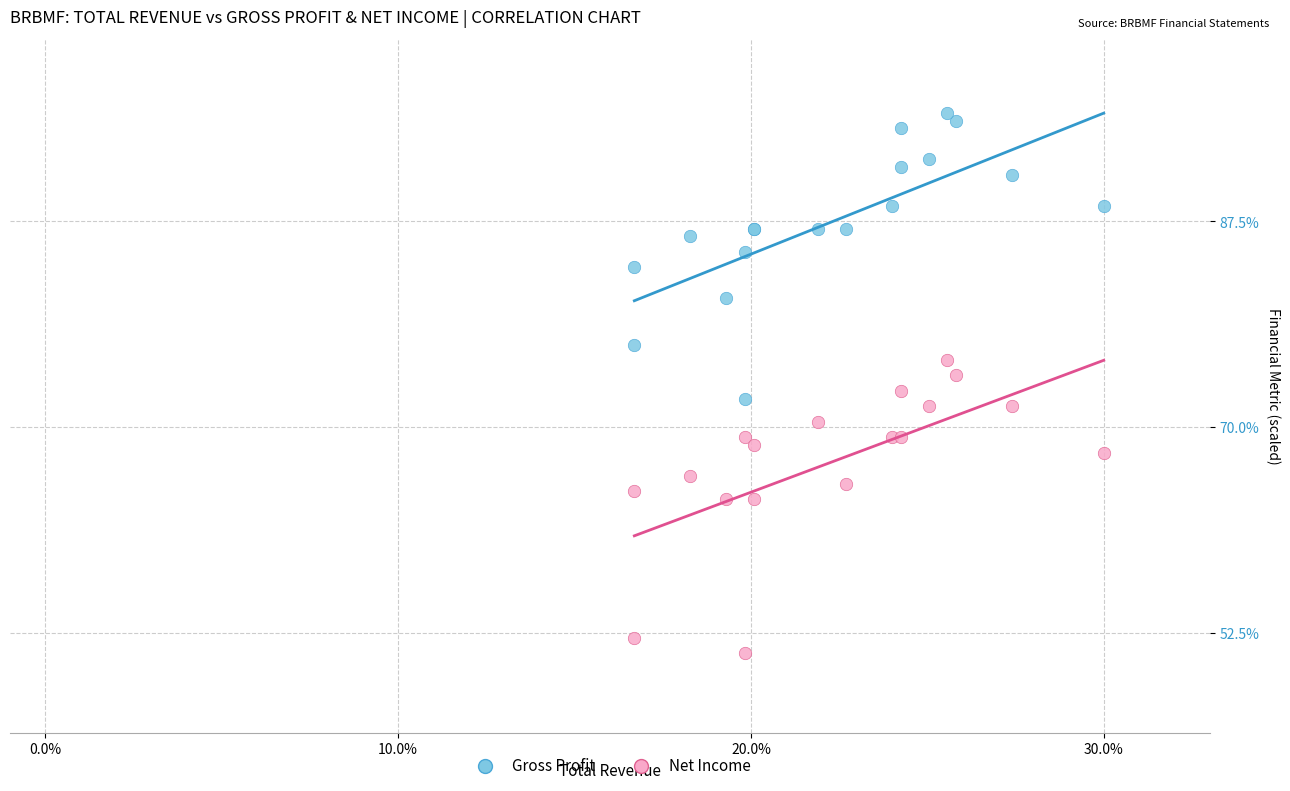

Which series reaches the minimum Y coordinate?

Net Income